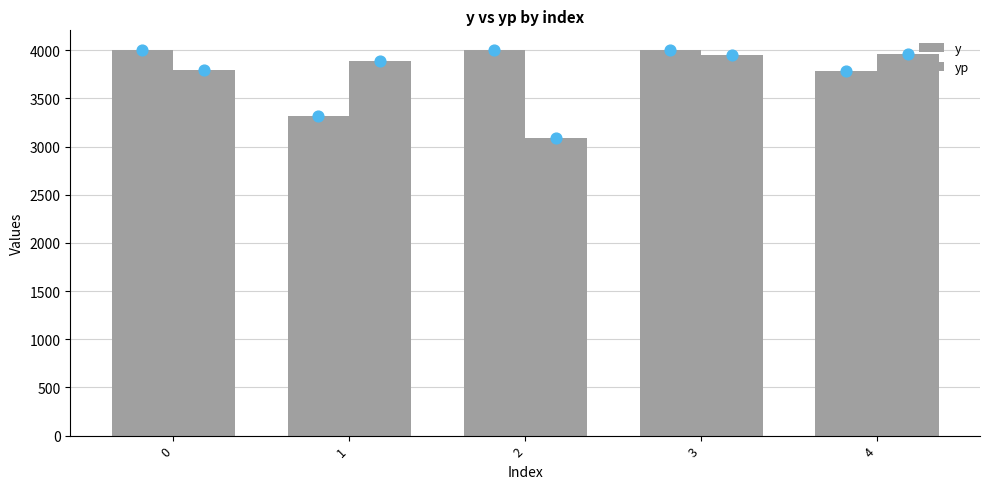

At which category is the sum across all series the highest?

3